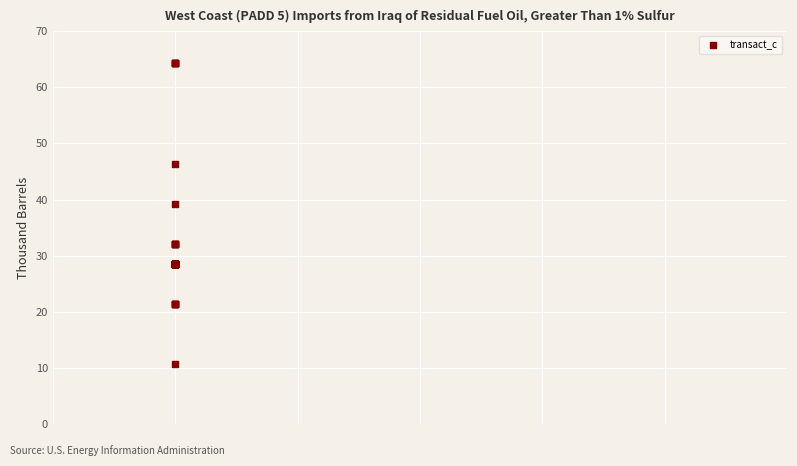

What Y value in the scatter plot is closest to 37?

39.3